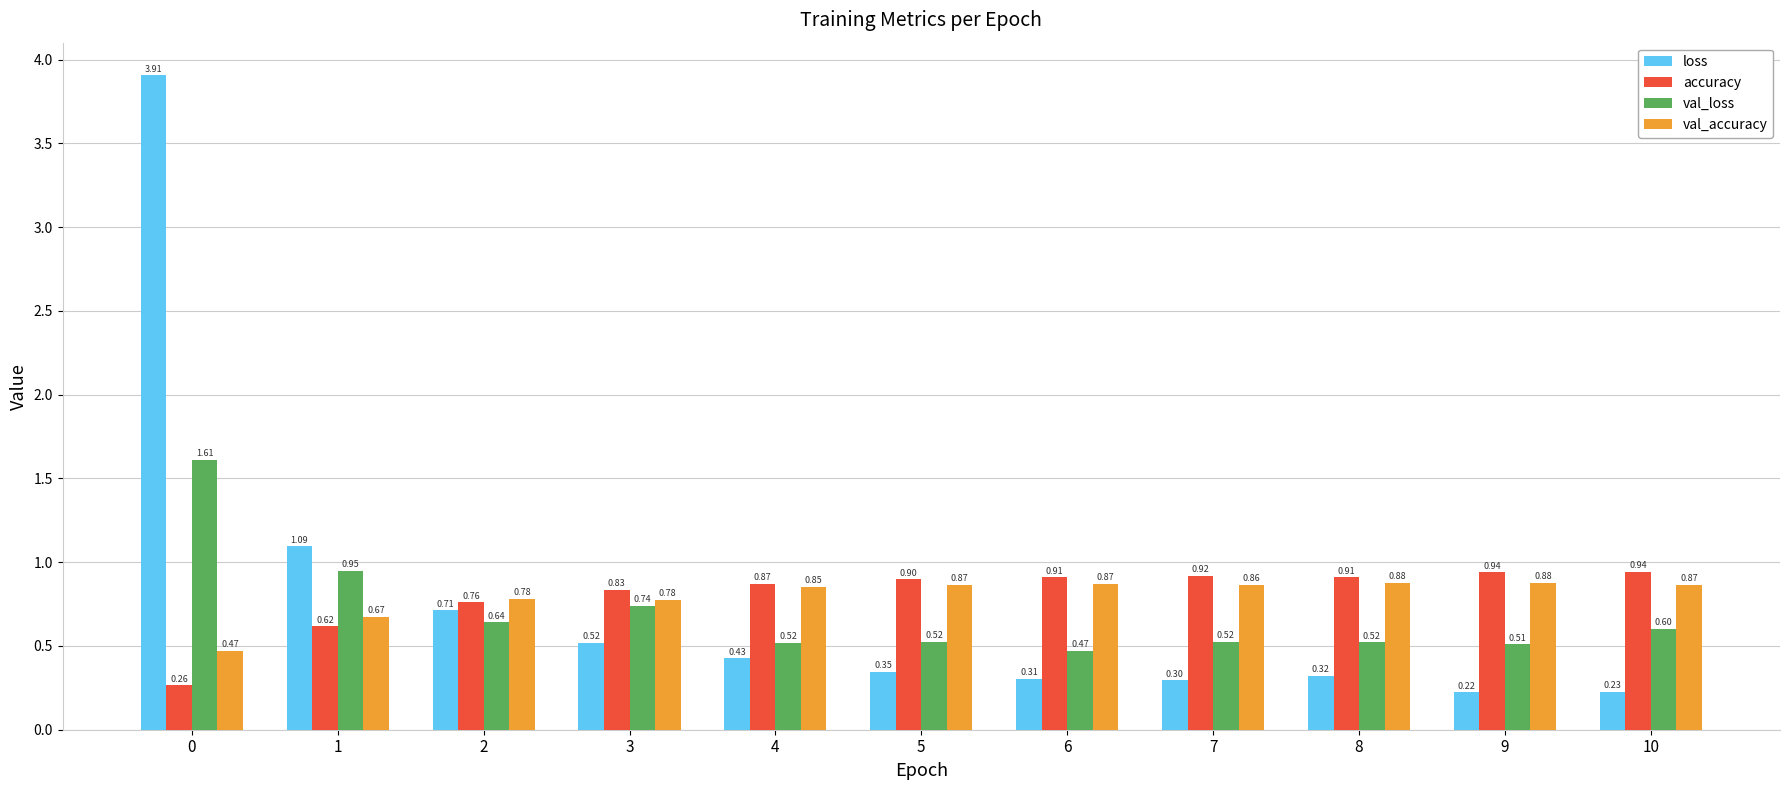

What is the value of the loss bar at the 1st from the left?

3.9